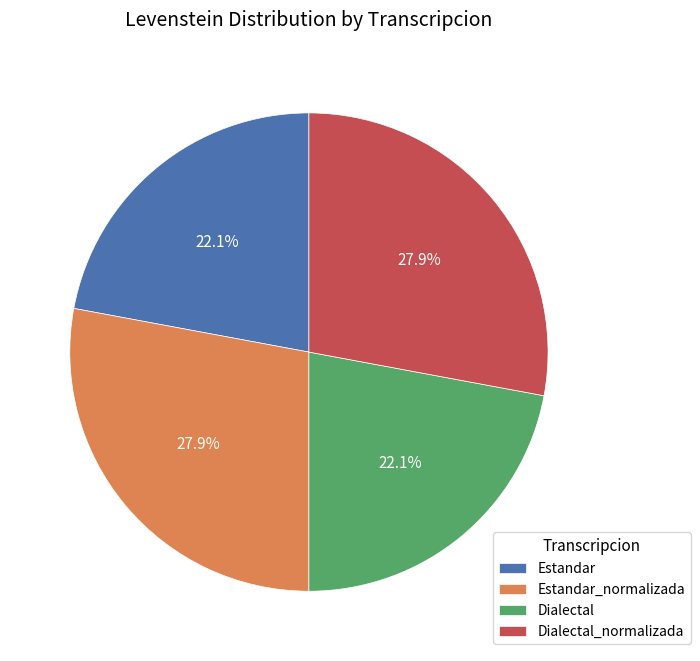

How much of the chart is everything except Dialectal_normalizada?

72.1%